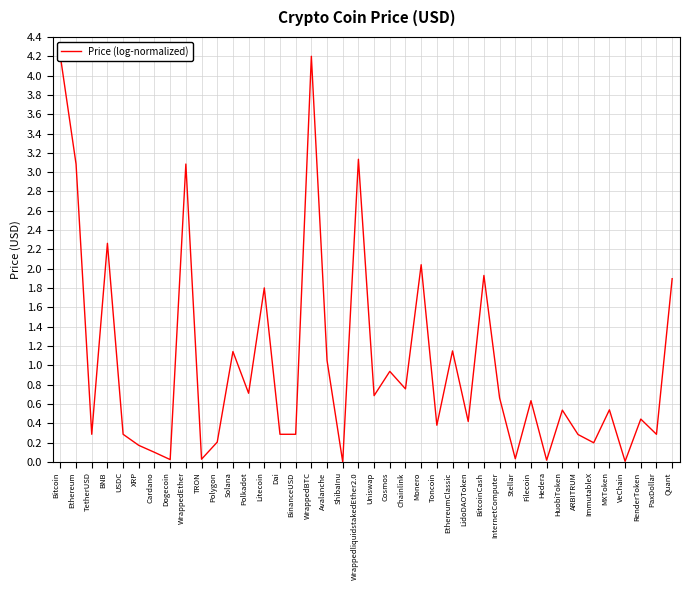

True or false: the data shows 0.1 at Cardano.

True